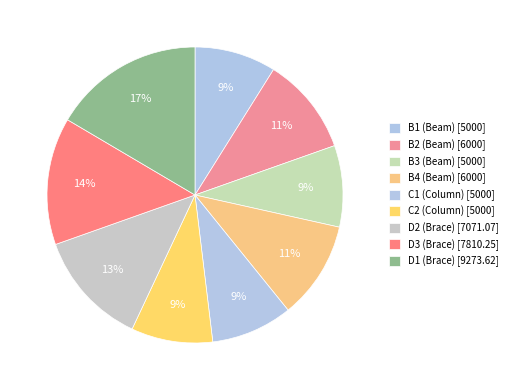

The B3 (Beam) slice represents 9% of the pie. True or false?

True